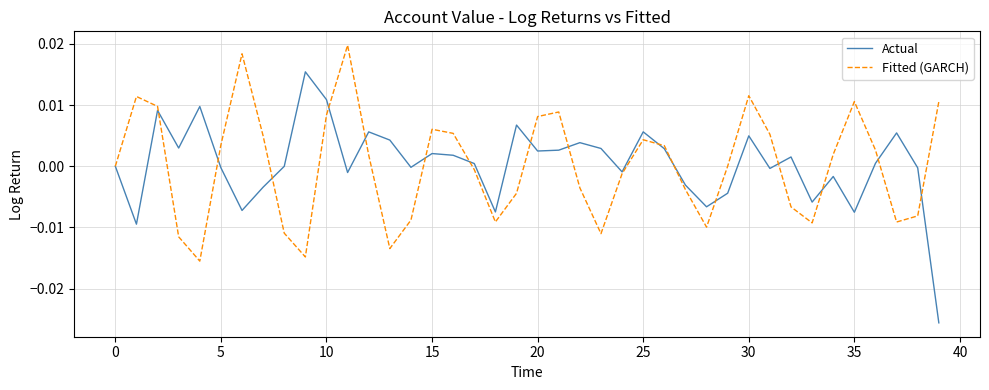

Which series has the largest range (max minus min)?

Actual